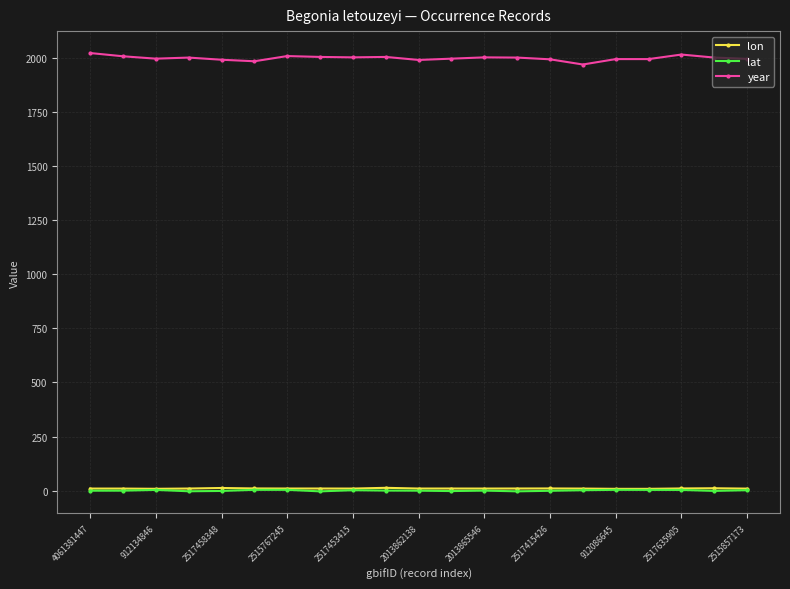

What is the value of the year point at the 6th from the left?

1983.0